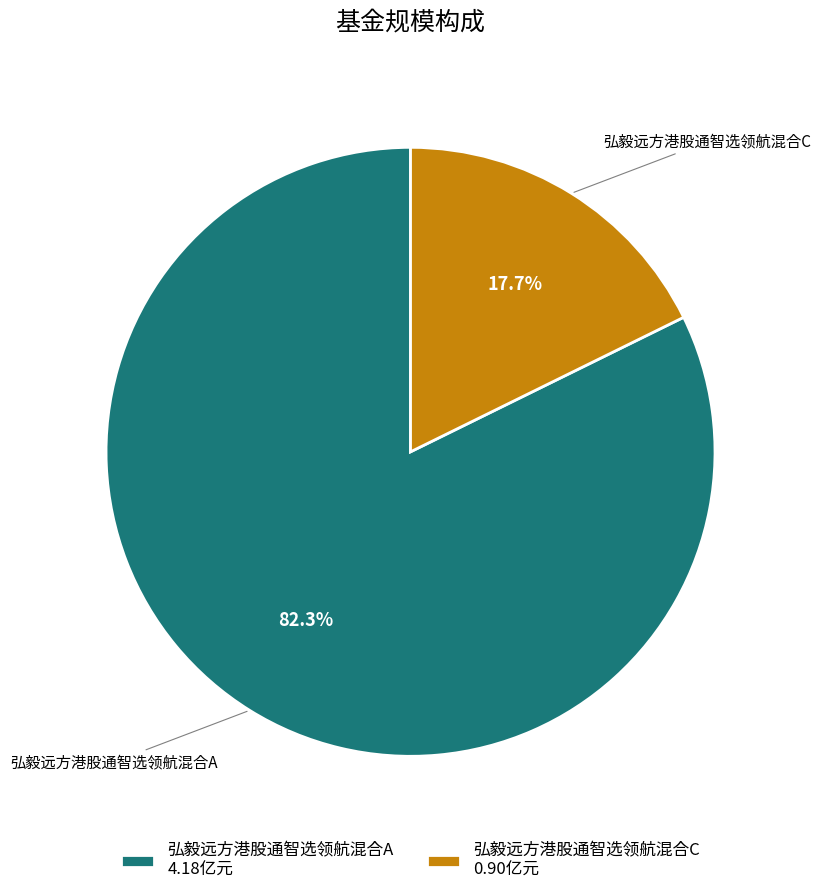

Which slice is the smallest?

弘毅远方港股通智选领航混合C